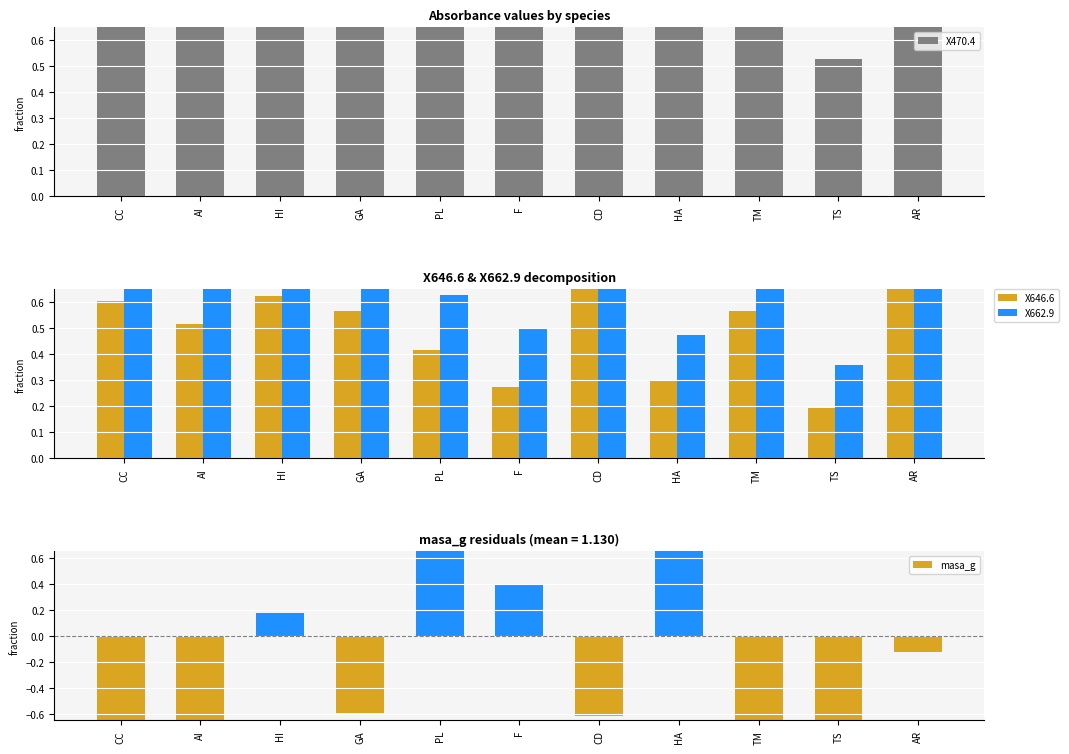

Reading left to right, extract all data points from this chart.

X470.4: CC=1.8	AI=1.4	HI=1.6	GA=1.3	PL=1.5	F=1.1	CD=1.9	HA=1.5	TM=1.4	TS=0.5	AR=2.0
X646.6: CC=0.6	AI=0.5	HI=0.6	GA=0.6	PL=0.4	F=0.3	CD=1.4	HA=0.3	TM=0.6	TS=0.2	AR=1.7
X662.9: CC=1.0	AI=0.9	HI=1.0	GA=1.0	PL=0.6	F=0.5	CD=1.8	HA=0.5	TM=1.0	TS=0.4	AR=2.1
masa_g: CC=-0.6	AI=-0.7	HI=0.2	GA=-0.6	PL=2.7	F=0.4	CD=-0.6	HA=0.9	TM=-0.6	TS=-0.9	AR=-0.1